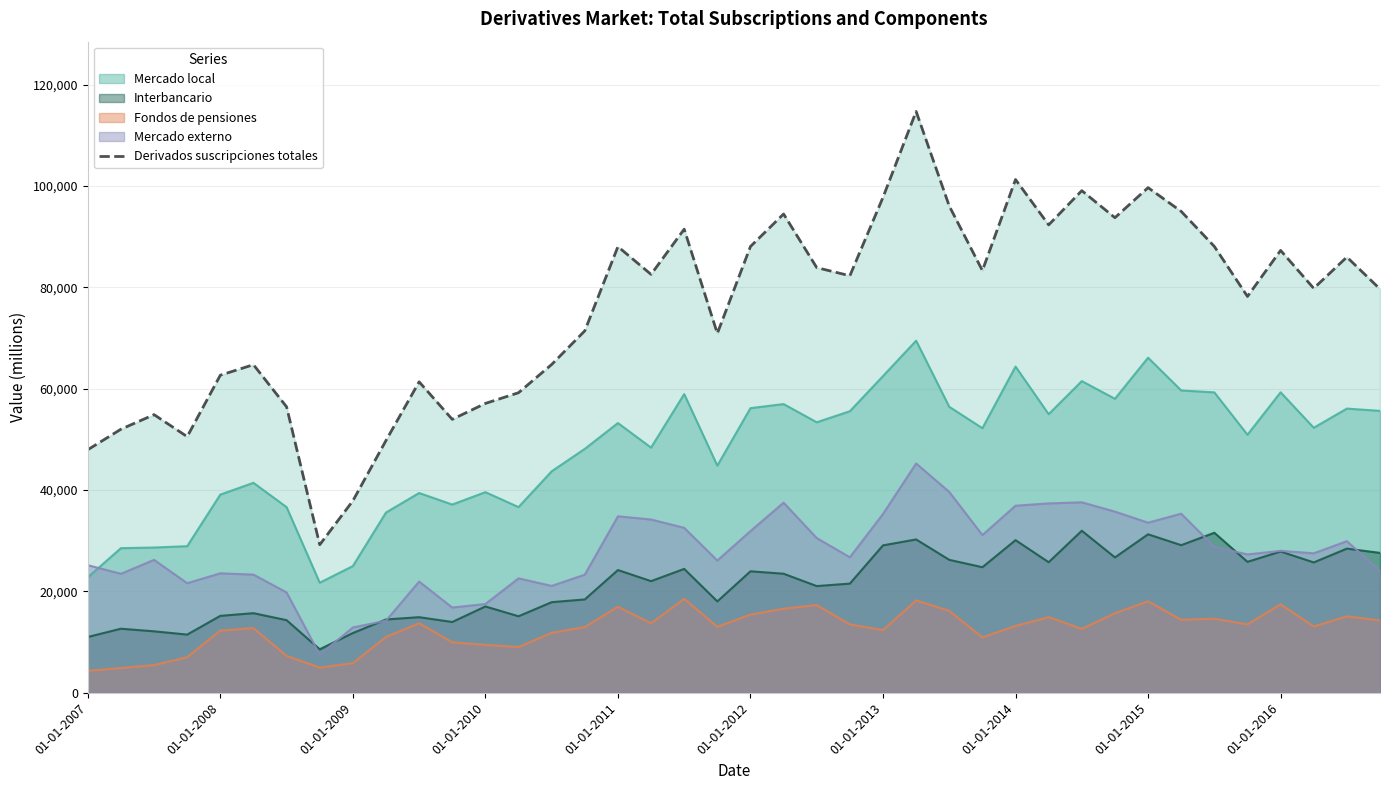

Between 39 and 31, which is larger?

31